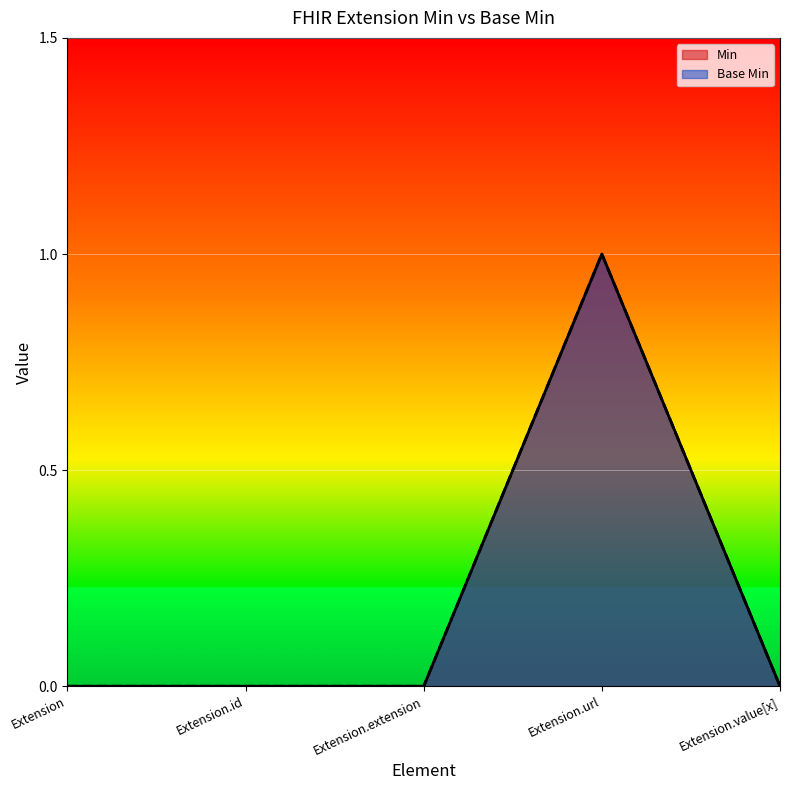

Reading left to right, what are all the values shown in this chart?

Min: 0	0	0	1	0
Base Min: 0	0	0	1	0